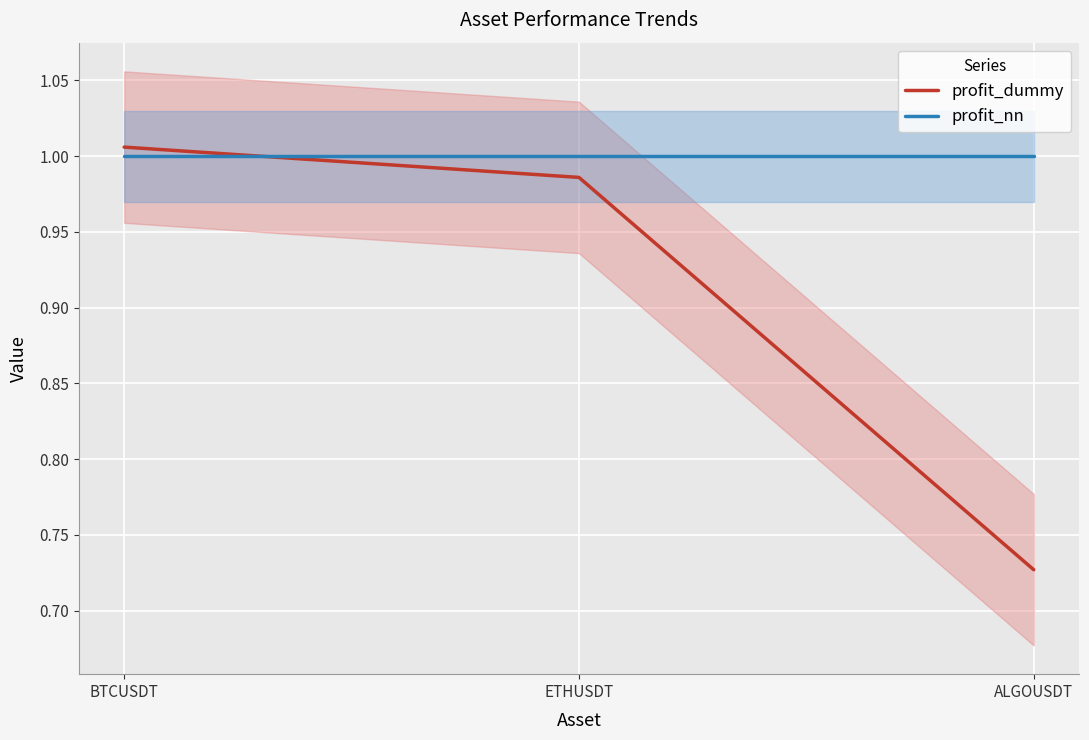

Reading right to left, extract all data points from this chart.

profit_dummy: 0.7	1.0	1.0
profit_nn: 1.0	1.0	1.0